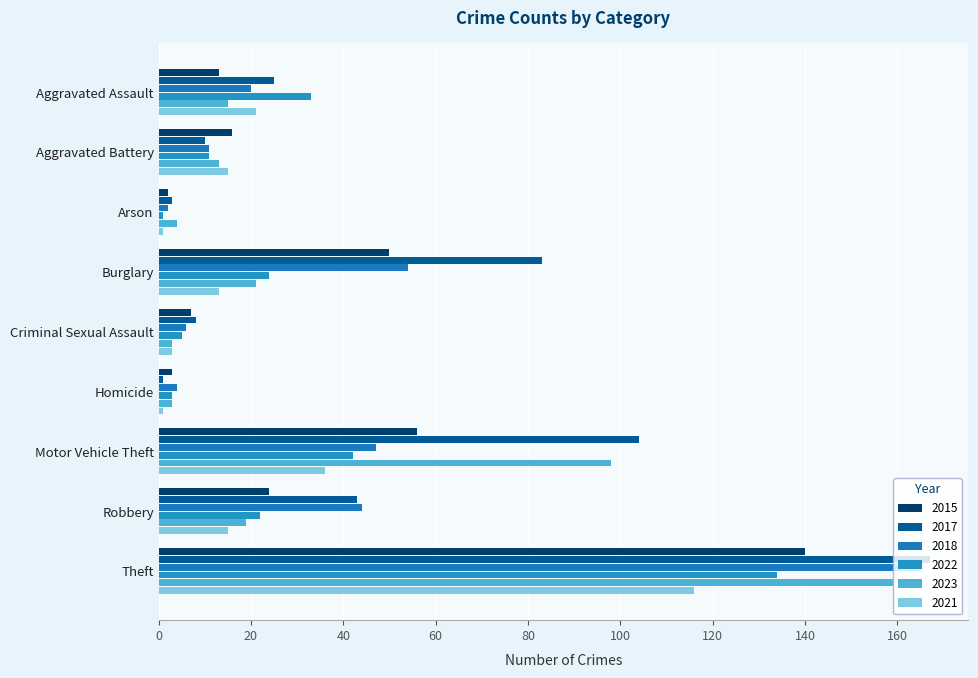

Rank the categories by 2017 value from highest to lowest.

Theft, Motor Vehicle Theft, Burglary, Robbery, Aggravated Assault, Aggravated Battery, Criminal Sexual Assault, Arson, Homicide